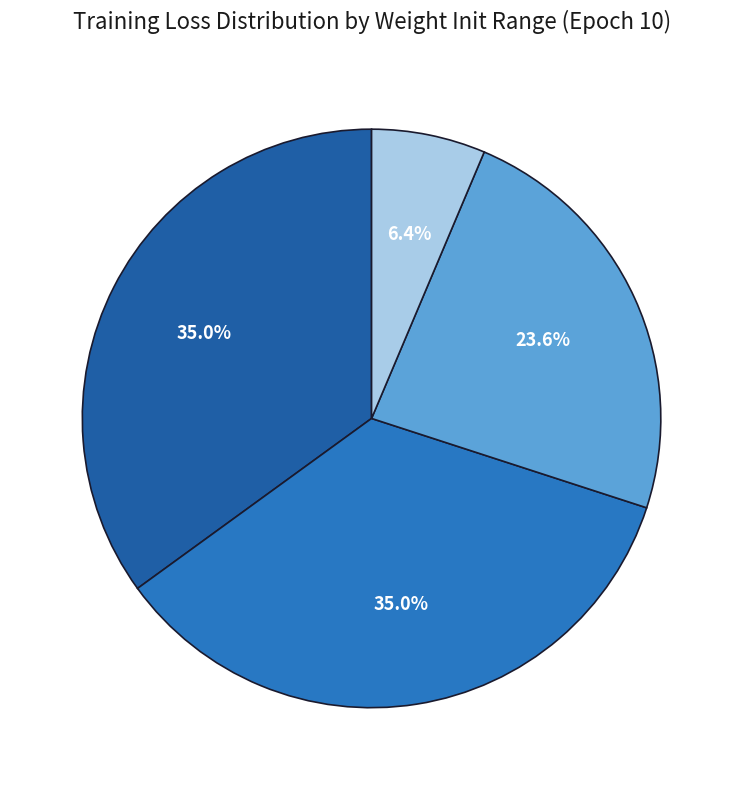

The (-0,1, 0,1) slice represents 6% of the pie. True or false?

True